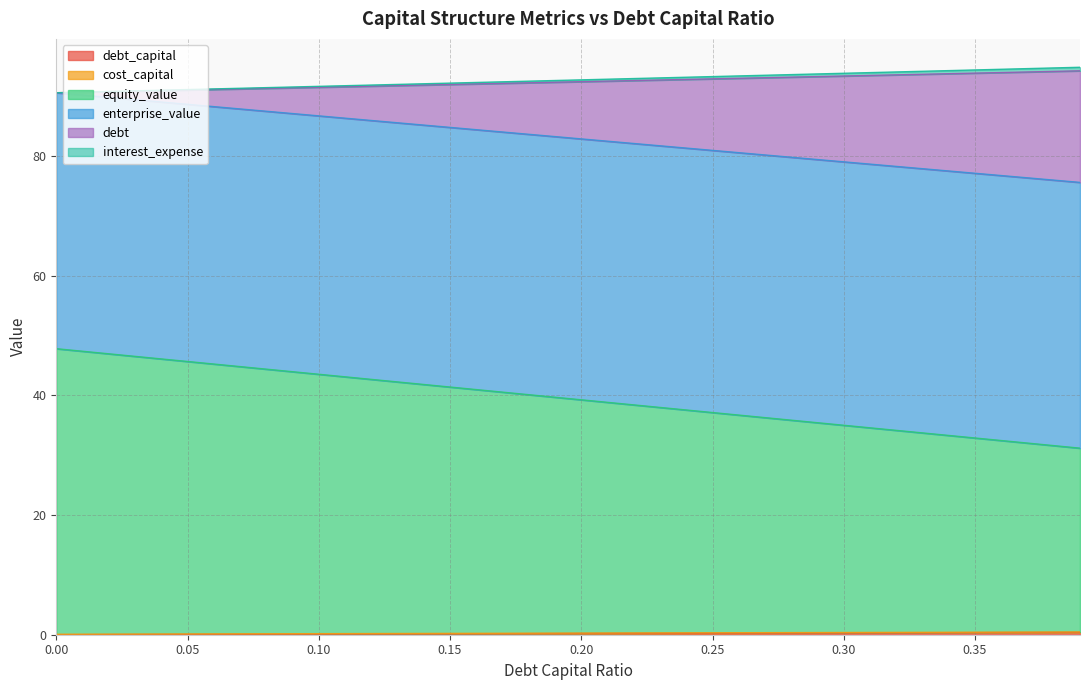

Which series changed the most between 0.04 and 0.07?

equity_value